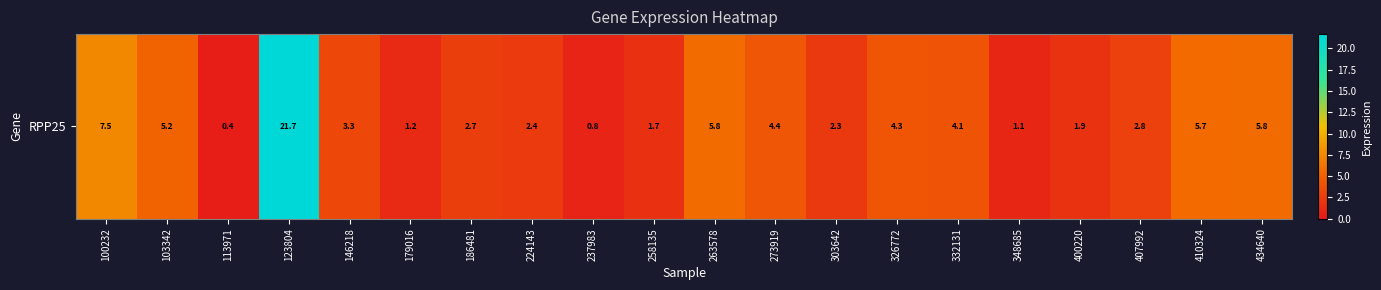

List the labels in order of value, smallest first.

113971, 237983, 348685, 179016, 258135, 400220, 303642, 224143, 186481, 407992, 146218, 332131, 326772, 273919, 103342, 410324, 434640, 263578, 100232, 123804